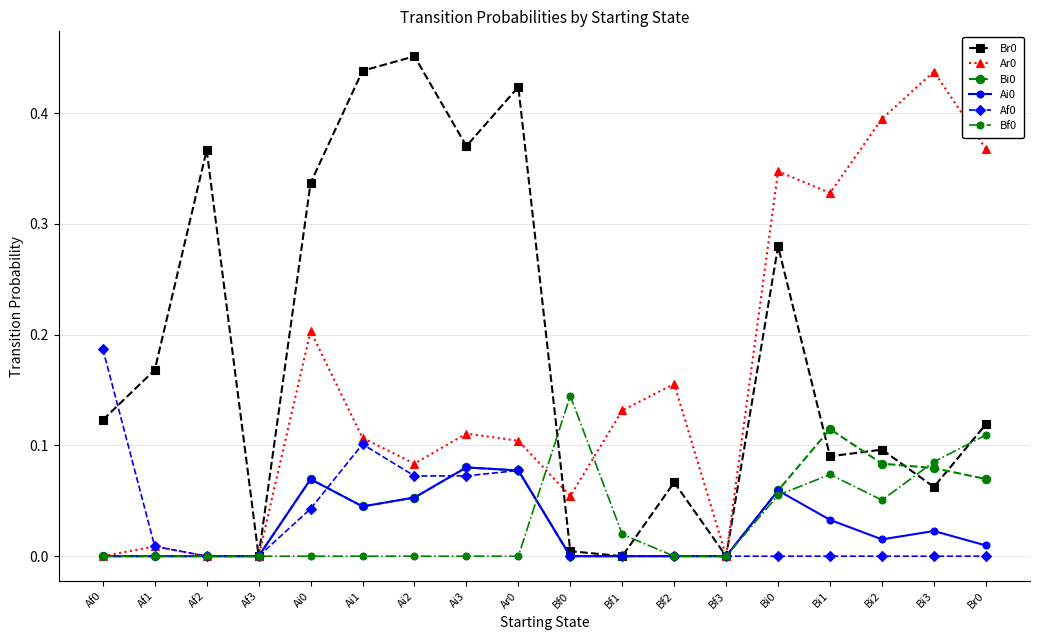

The Bf0 series shows 0.0 at Bf3. True or false?

True